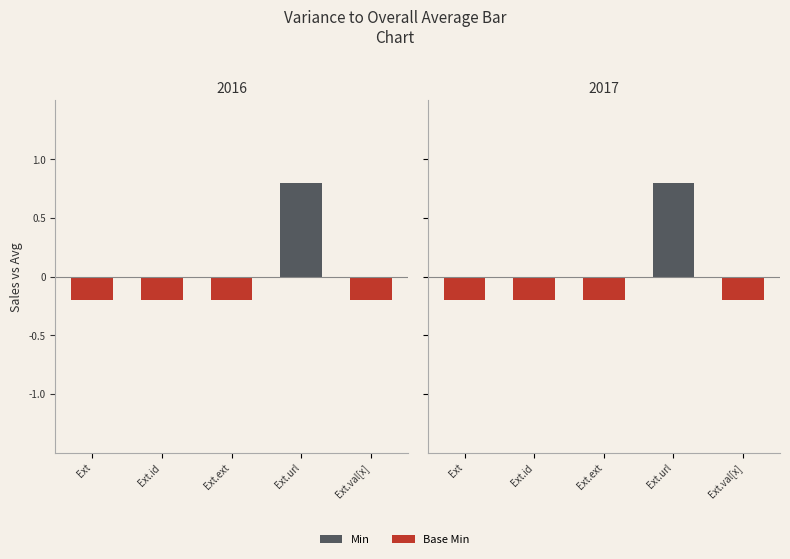

Reading left to right, transcribe all the data shown in this chart.

Min: -0.2	-0.2	-0.2	0.8	-0.2
Base Min: -0.2	-0.2	-0.2	0.8	-0.2